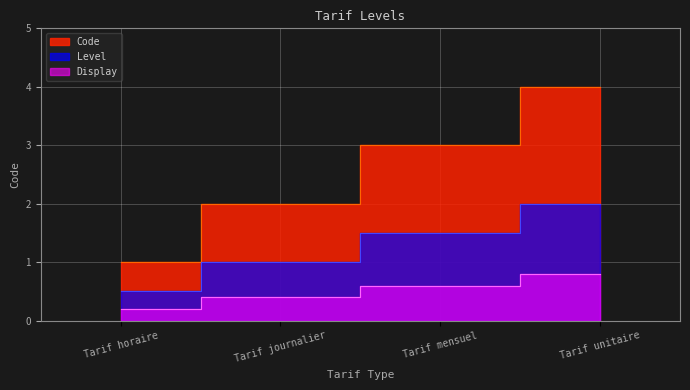

The chart shows a value of 6 at Tarif unitaire. True or false?

False